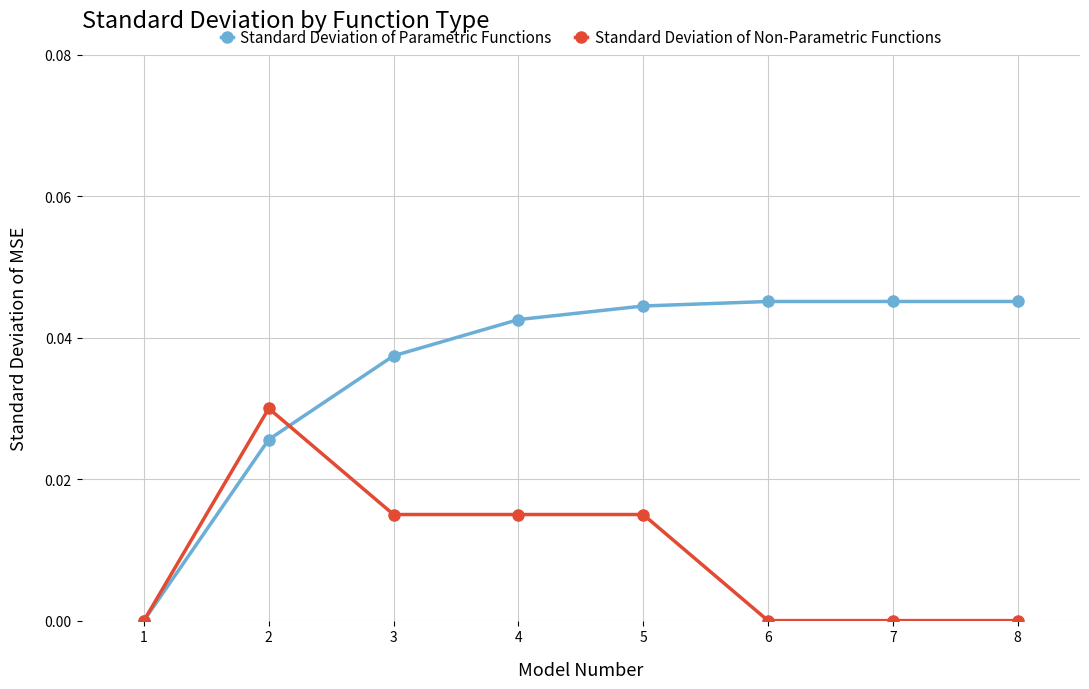

Which series has the largest total across all categories?

Standard Deviation of Parametric Functions